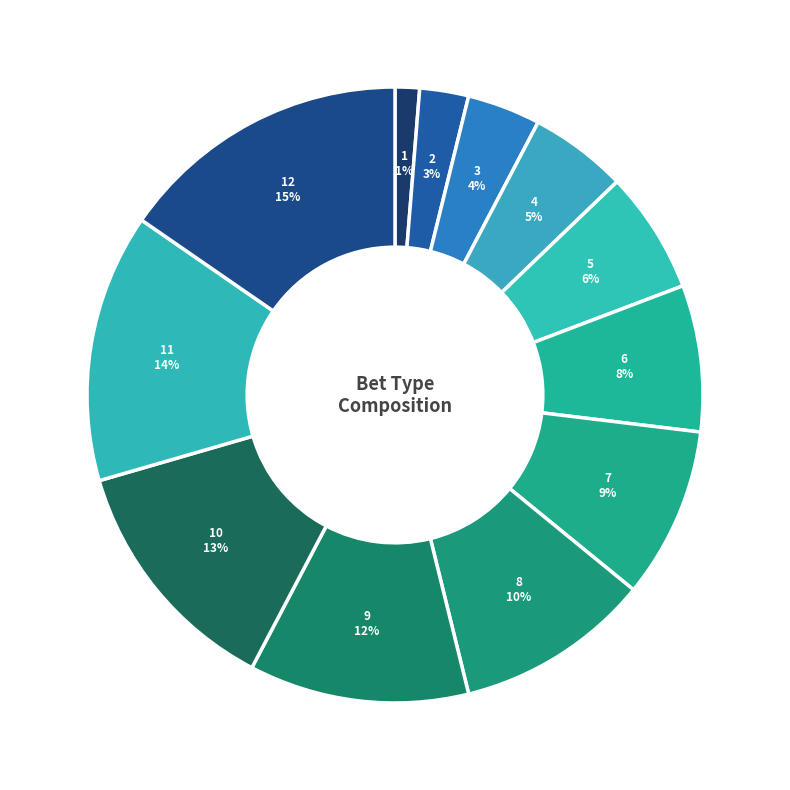

How many slices are in this pie chart?

12